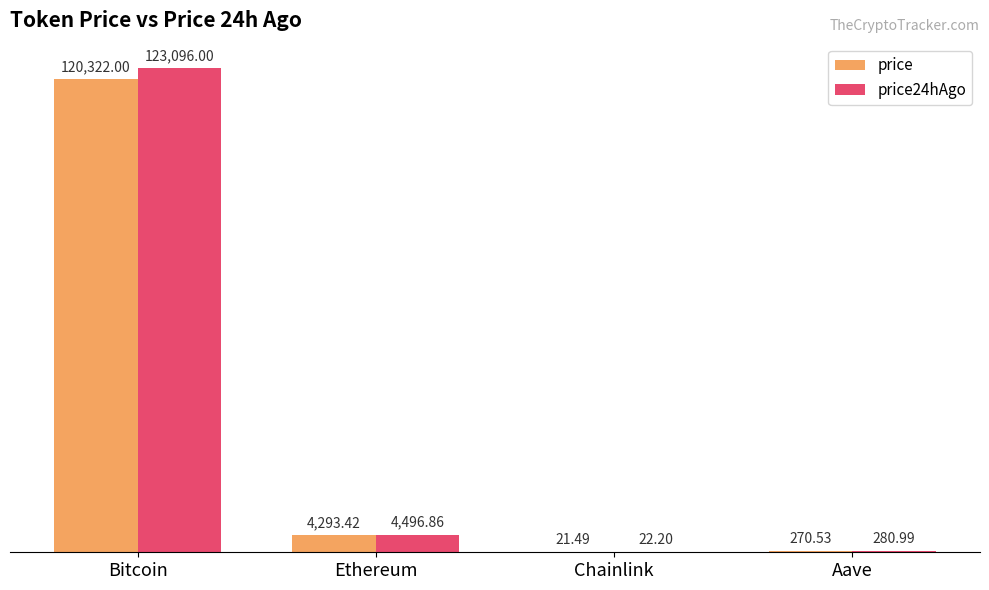

What is the total value across all series at Bitcoin?

243418.0